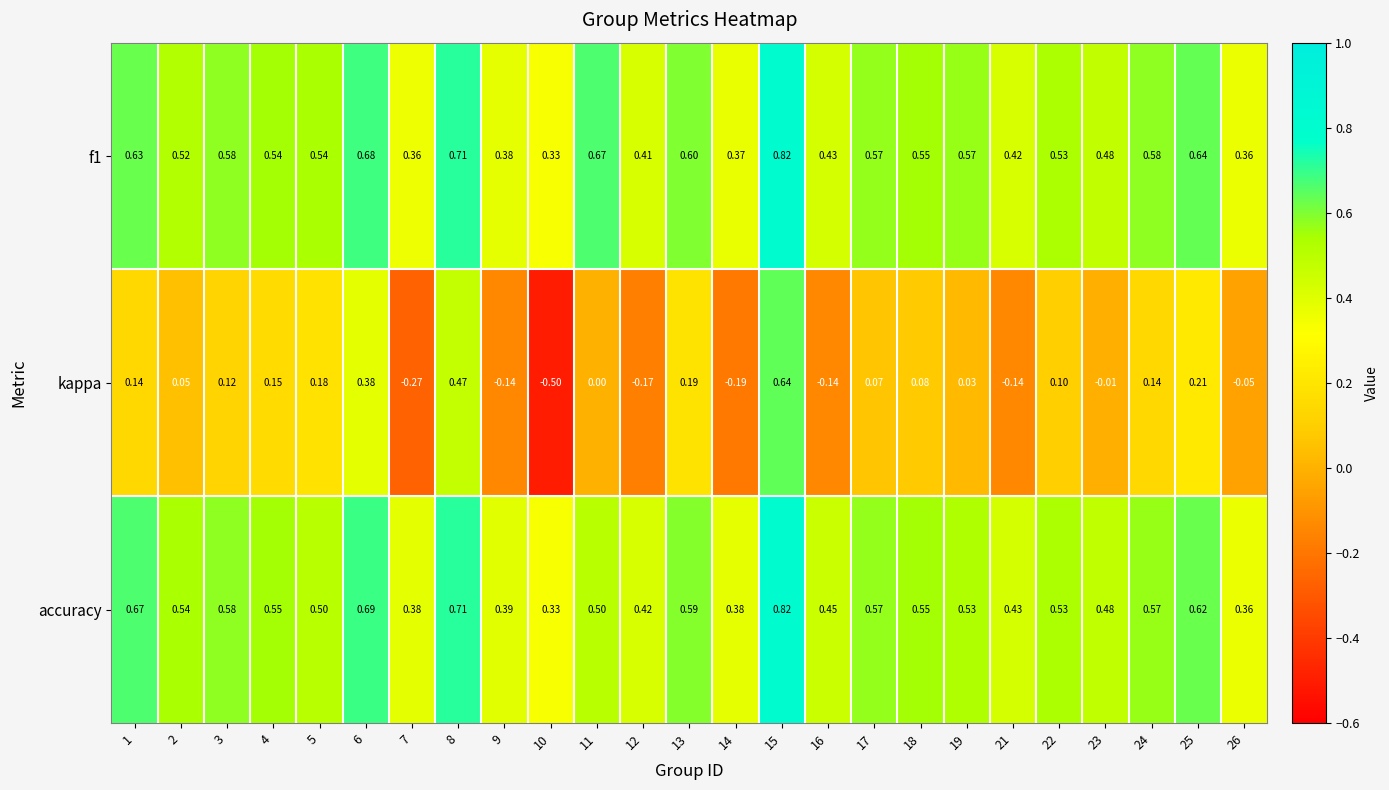

Which series has the widest spread of values?

kappa